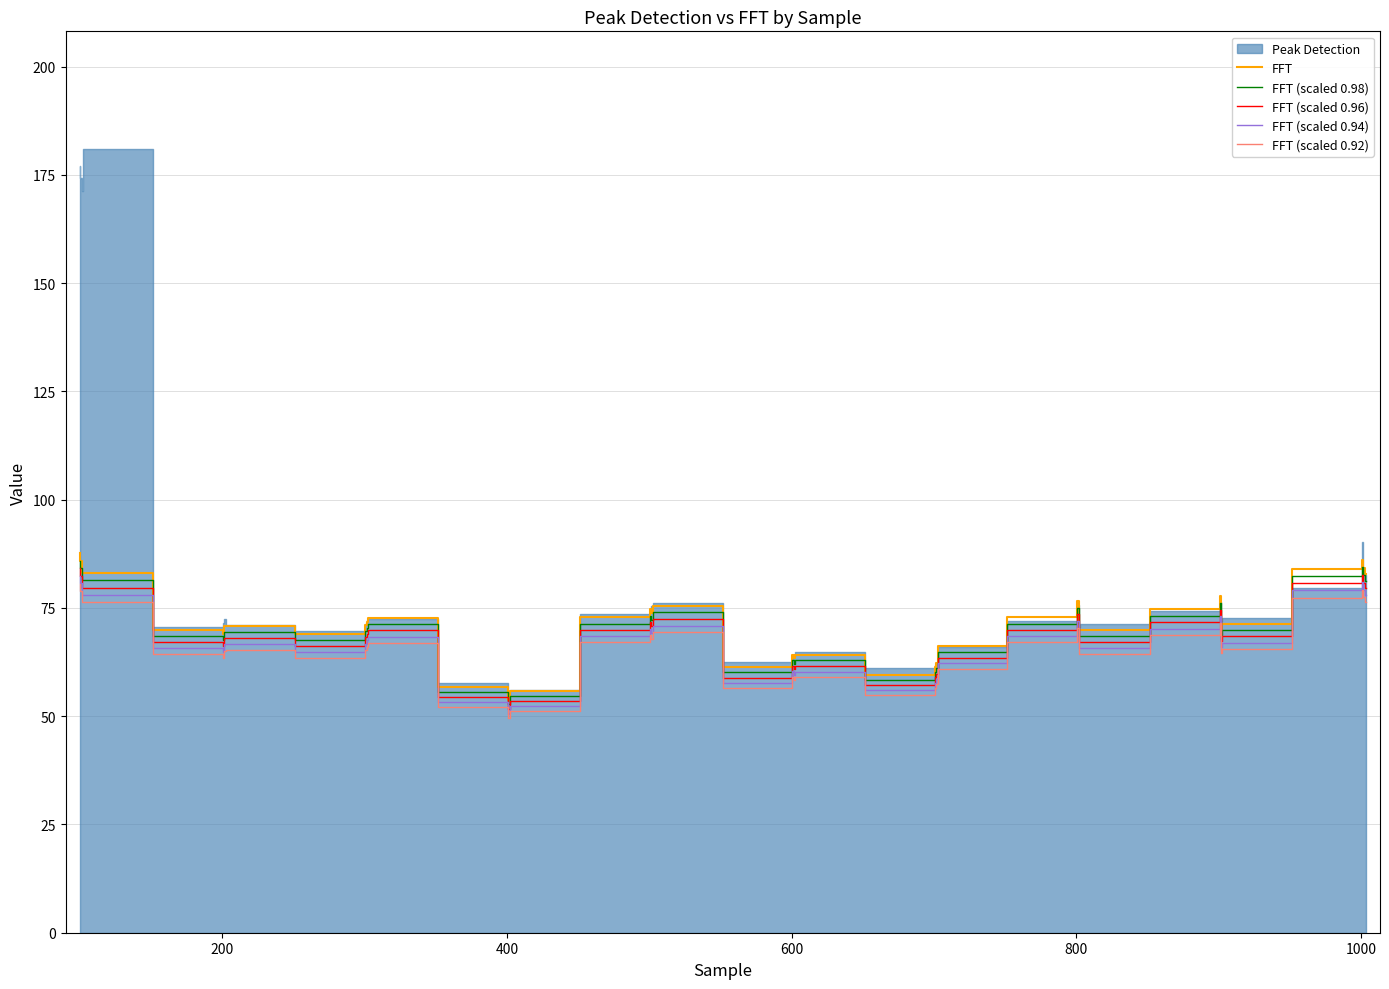

What is the lowest value of the FFT (scaled 0.96) series?

51.7